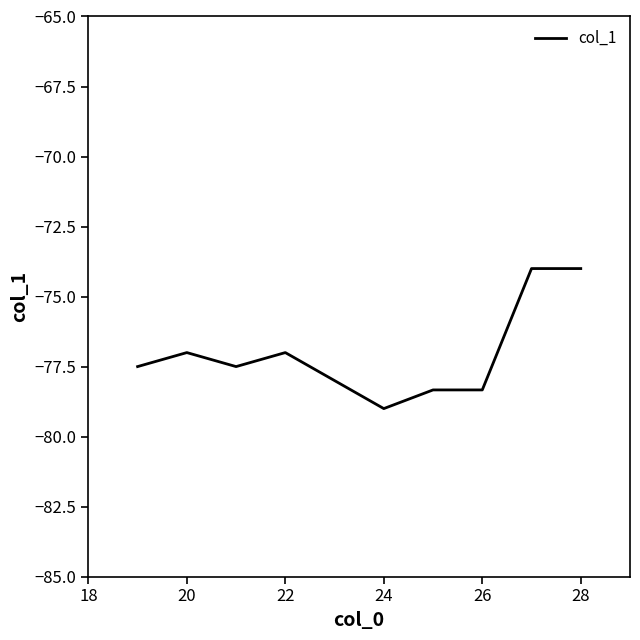

What is the difference between the maximum and minimum values?

5.0